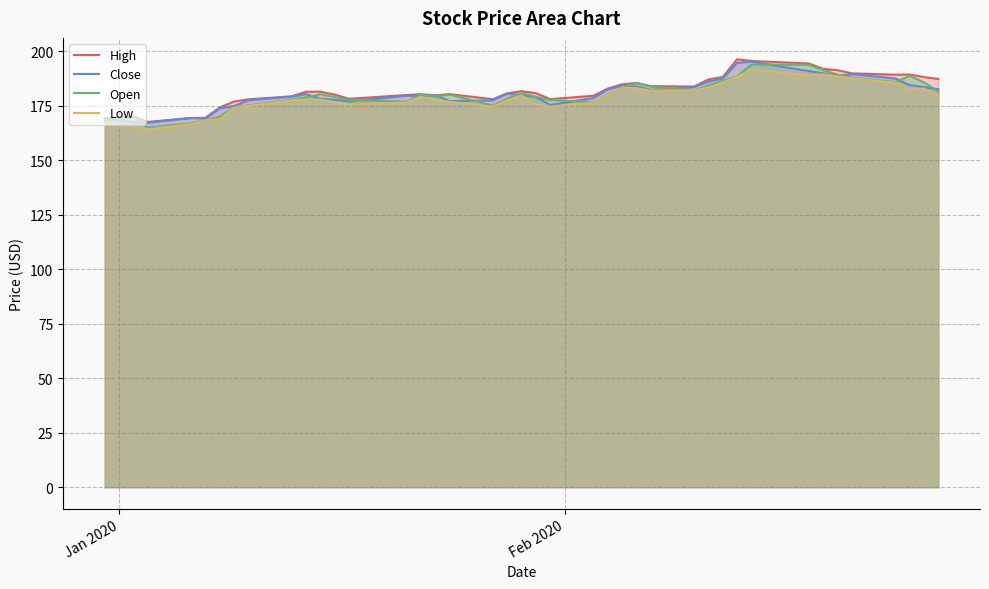

Reading left to right, extract all data points from this chart.

High: 169.2	170.2	167.6	169.4	169.5	174.3	176.9	178.0	179.3	181.4	181.5	180.2	178.2	180.0	180.4	179.8	180.4	178.0	180.7	181.7	180.8	178.1	179.6	182.9	184.9	185.5	184.0	183.8	187.1	188.2	196.4	195.6	194.4	191.9	191.3	189.9	189.3	189.4	188.2	187.3
Close: 169.2	167.5	167.2	169.4	169.2	173.8	174.9	177.6	179.2	180.4	178.2	177.7	177.0	179.6	179.6	179.8	177.2	177.5	180.6	180.0	179.0	175.4	178.6	182.5	184.3	183.9	182.3	183.6	186.1	187.5	194.7	195.3	190.9	189.9	188.8	189.6	187.6	184.5	183.6	182.6
Open: 168.0	170.0	165.0	167.0	168.4	170.0	174.3	175.2	177.8	178.9	180.3	179.1	177.7	176.8	180.2	179.3	180.2	175.1	178.2	180.9	179.1	177.7	176.6	180.2	183.3	185.5	183.7	182.0	184.3	186.4	188.5	194.0	193.8	191.3	189.3	188.0	185.9	188.7	185.8	181.6
Low: 167.5	165.3	164.2	166.6	168.3	168.9	174.2	174.9	177.5	177.9	177.9	176.7	175.6	176.6	179.2	177.7	176.9	174.6	177.5	179.8	175.7	174.5	176.5	180.0	183.3	183.1	182.0	182.0	183.4	185.7	188.3	191.4	189.1	189.4	188.5	187.7	185.6	182.6	182.9	179.8